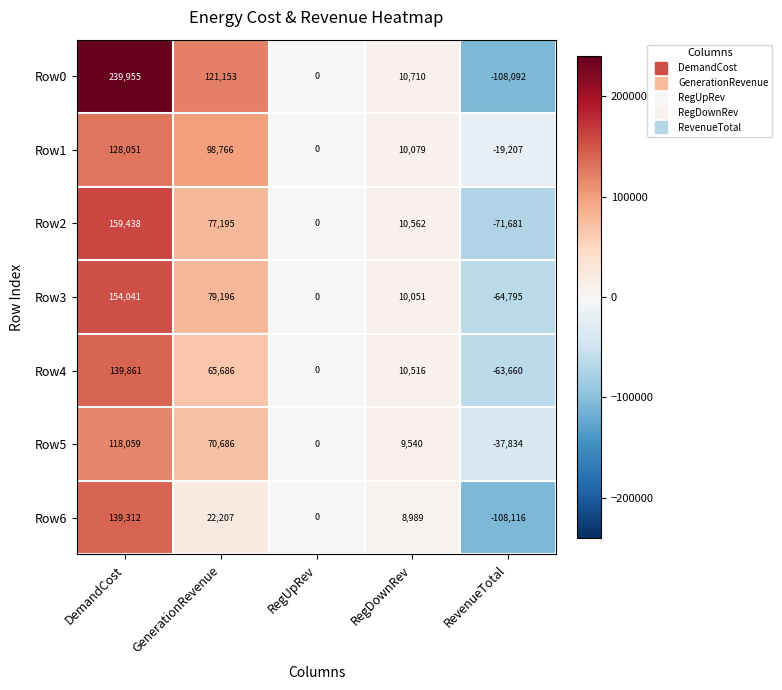

What is the approximate value of Row3 at RegDownRev?

10051